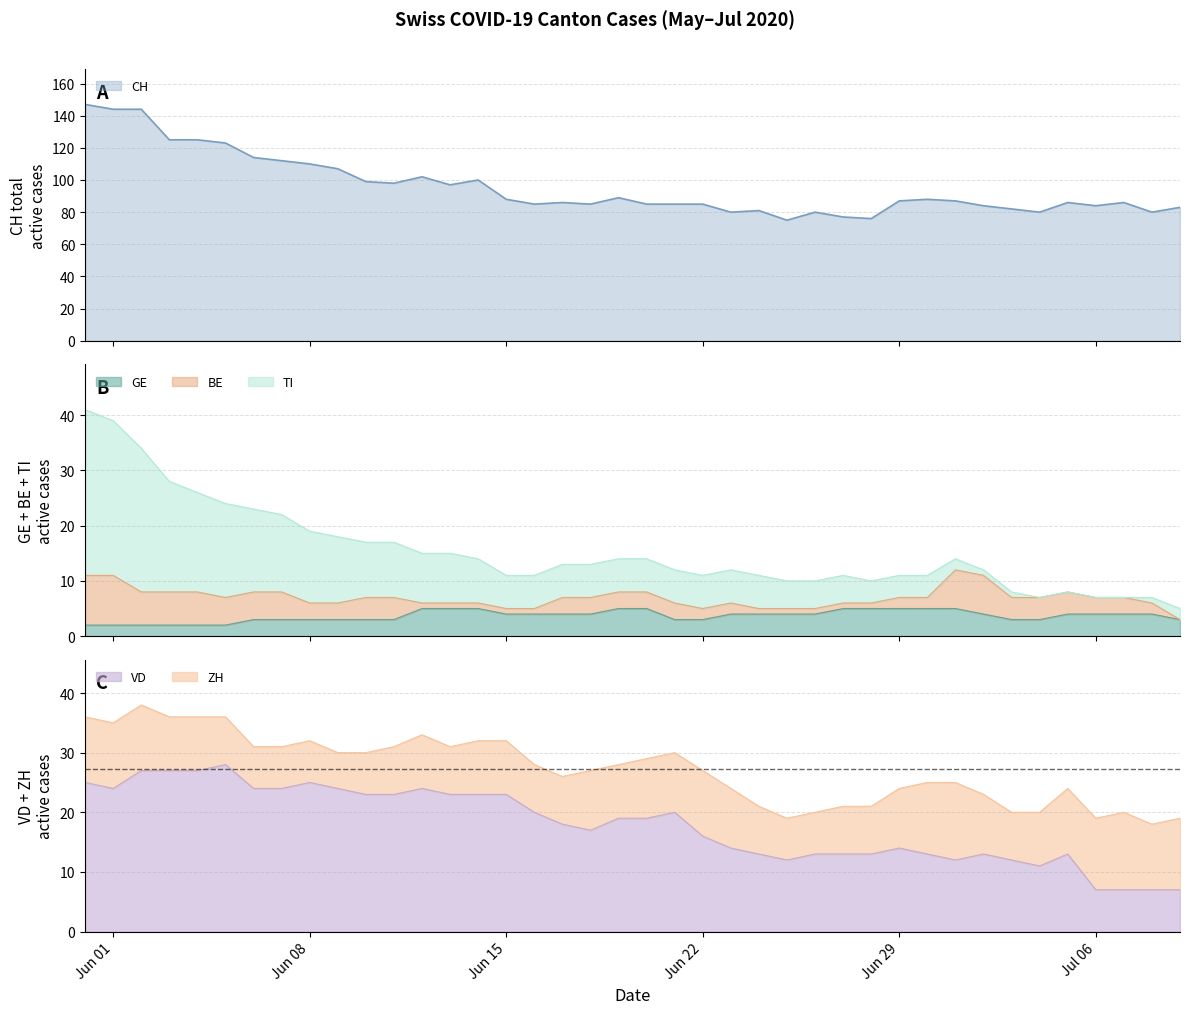

The value of VD at Jun 01 is 24. True or false?

True